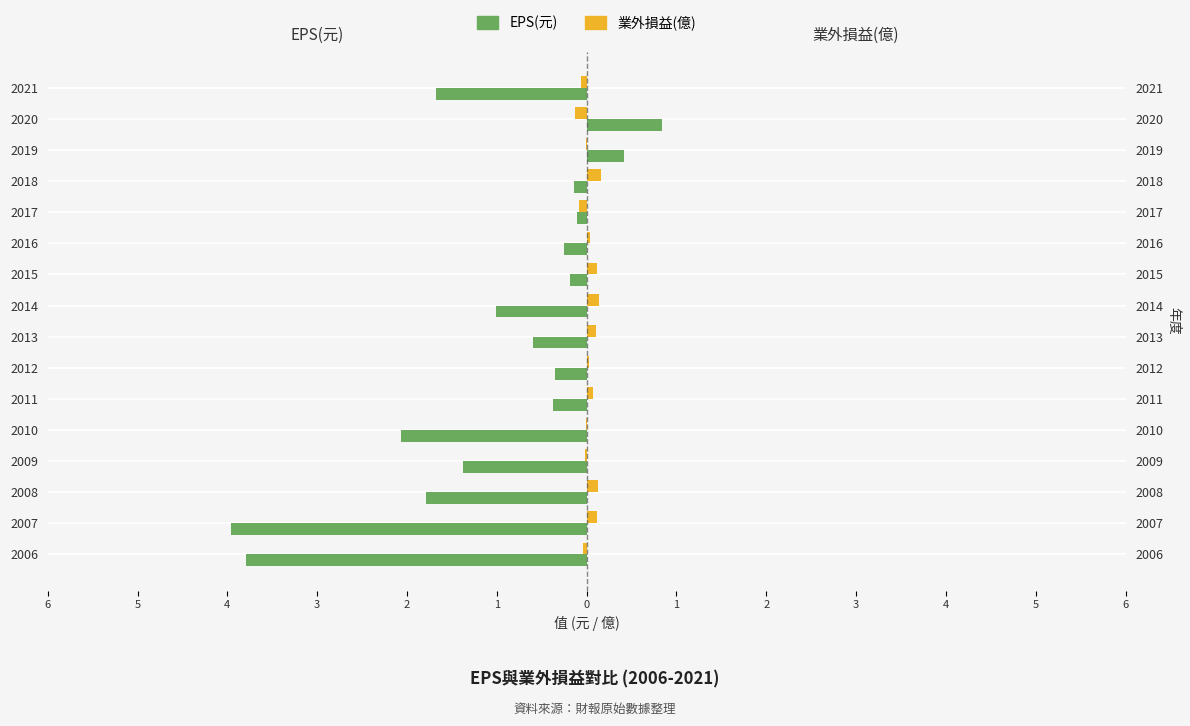

List the series in order of their overall mean, highest first.

業外損益(億), EPS(元)